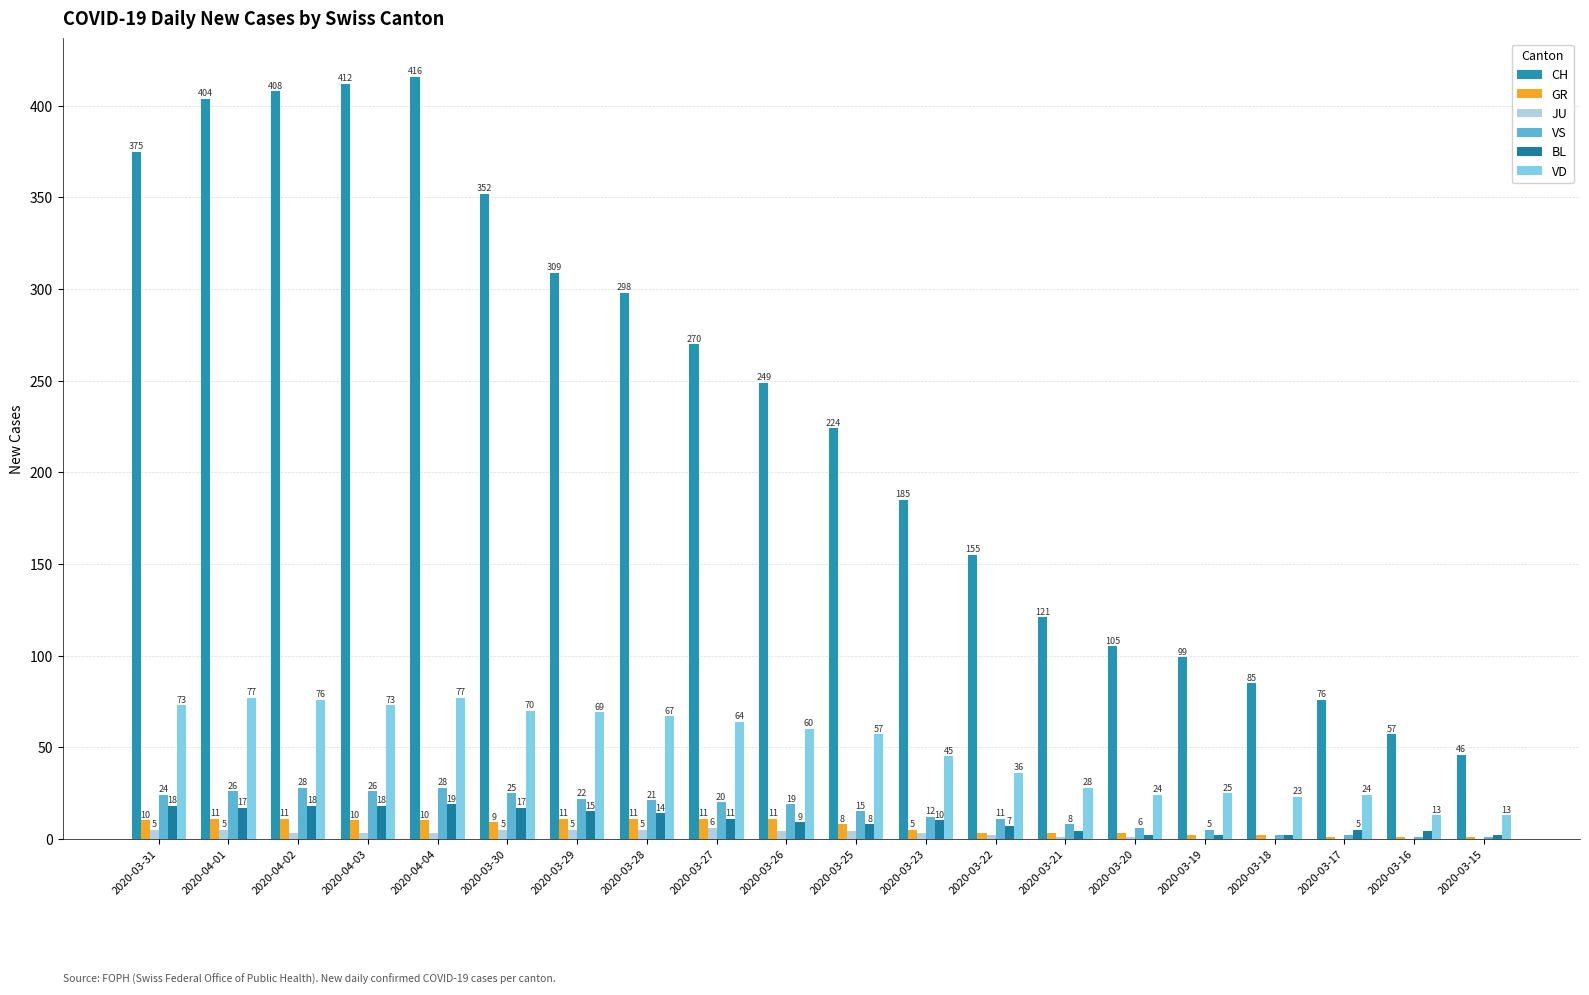

What is the total value across all series at 2020-03-16?

76